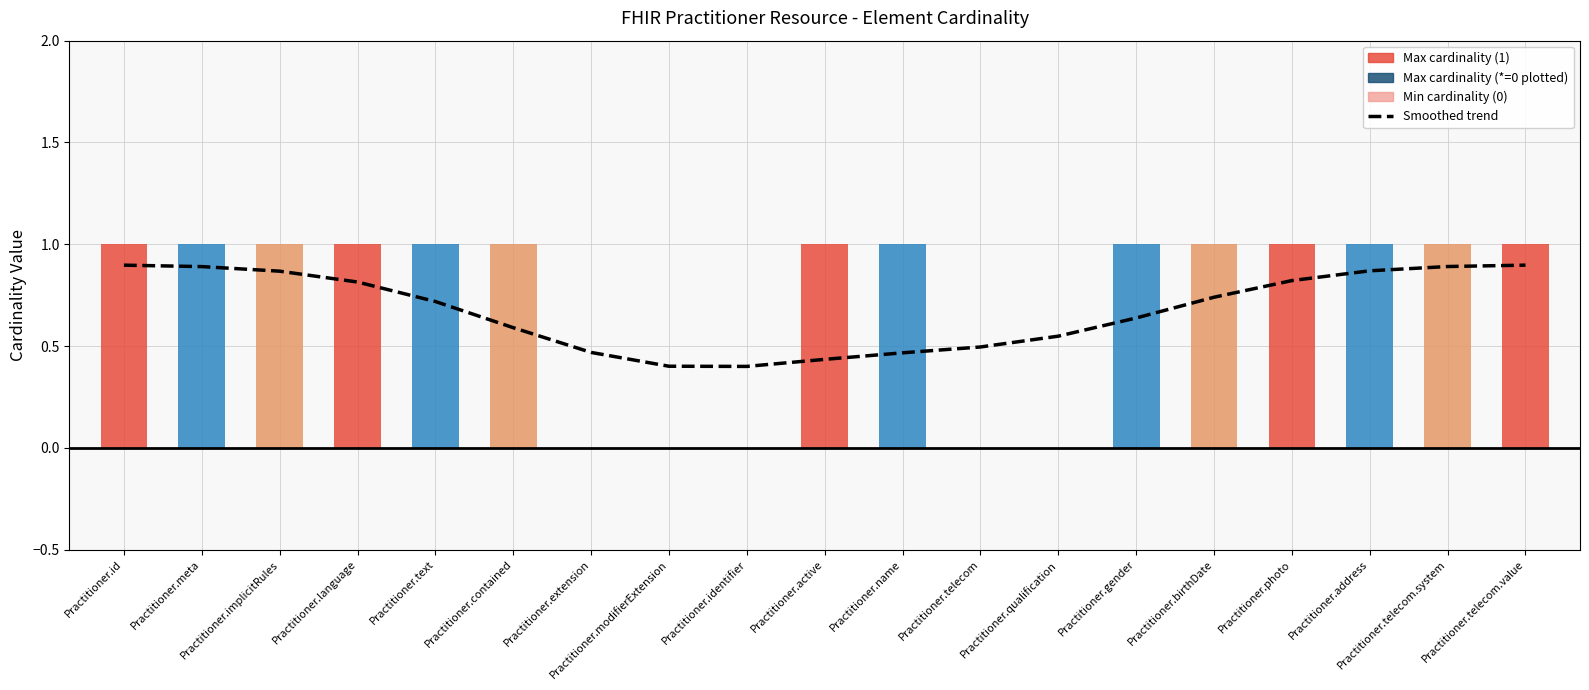

Reading left to right, list all the values displayed in this chart.

0.9	0.9	0.9	0.8	0.7	0.6	0.5	0.4	0.4	0.4	0.5	0.5	0.5	0.6	0.7	0.8	0.9	0.9	0.9